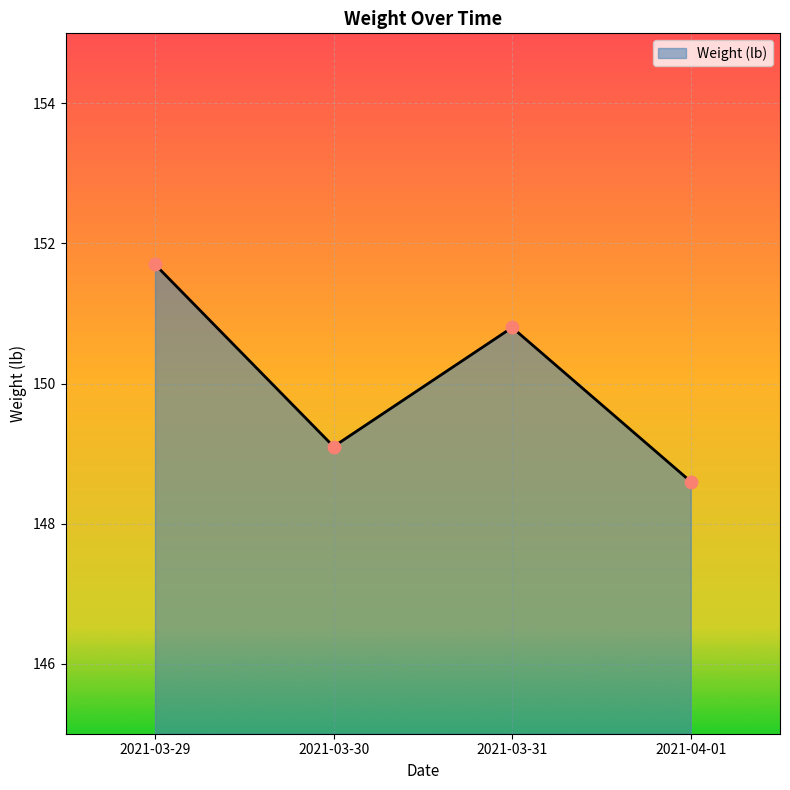

Between 2021-03-30 and 2021-03-31, which is larger?

2021-03-31